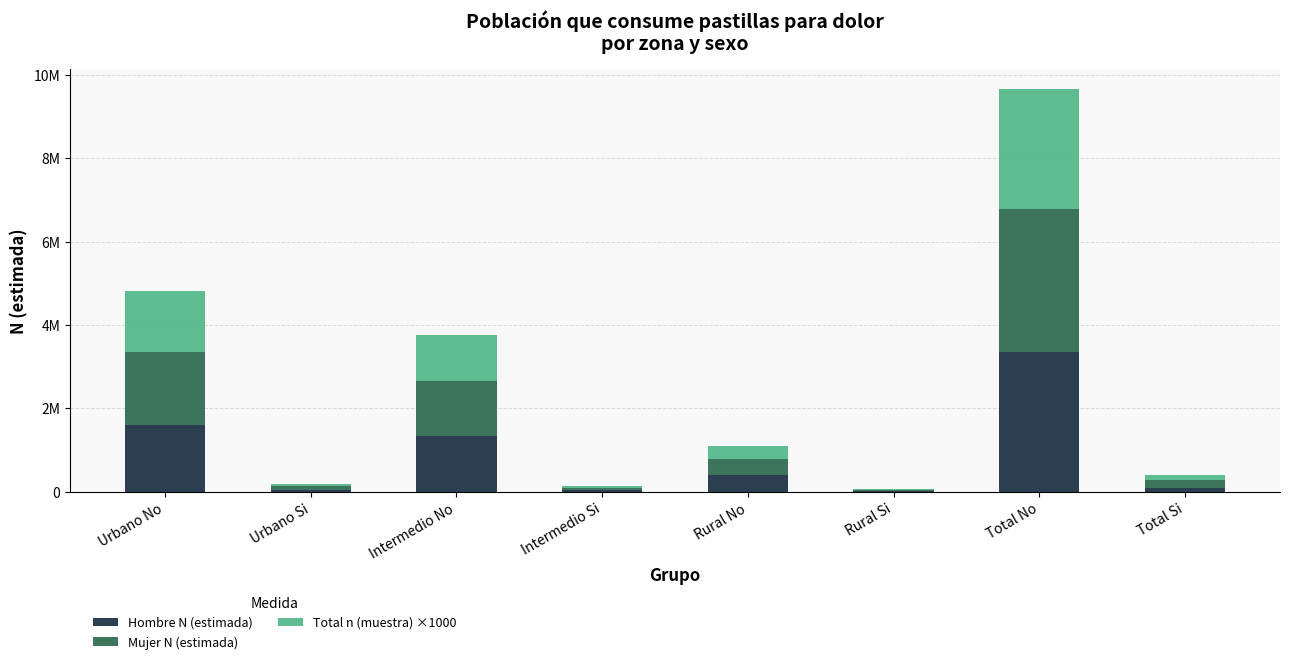

What position from the left is Urbano Si?

2